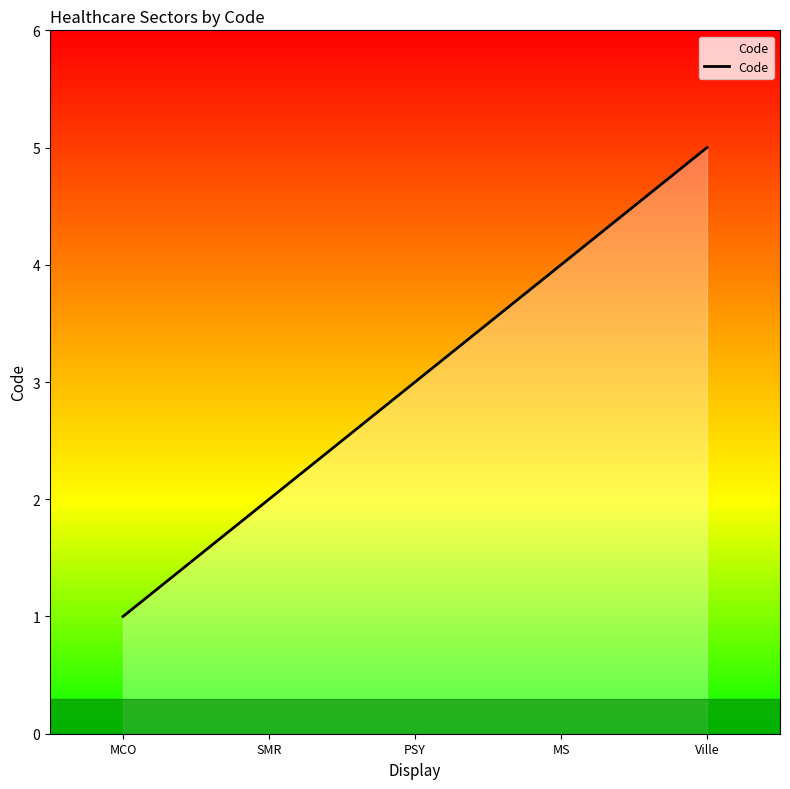

Count the number of data series in this chart.

1